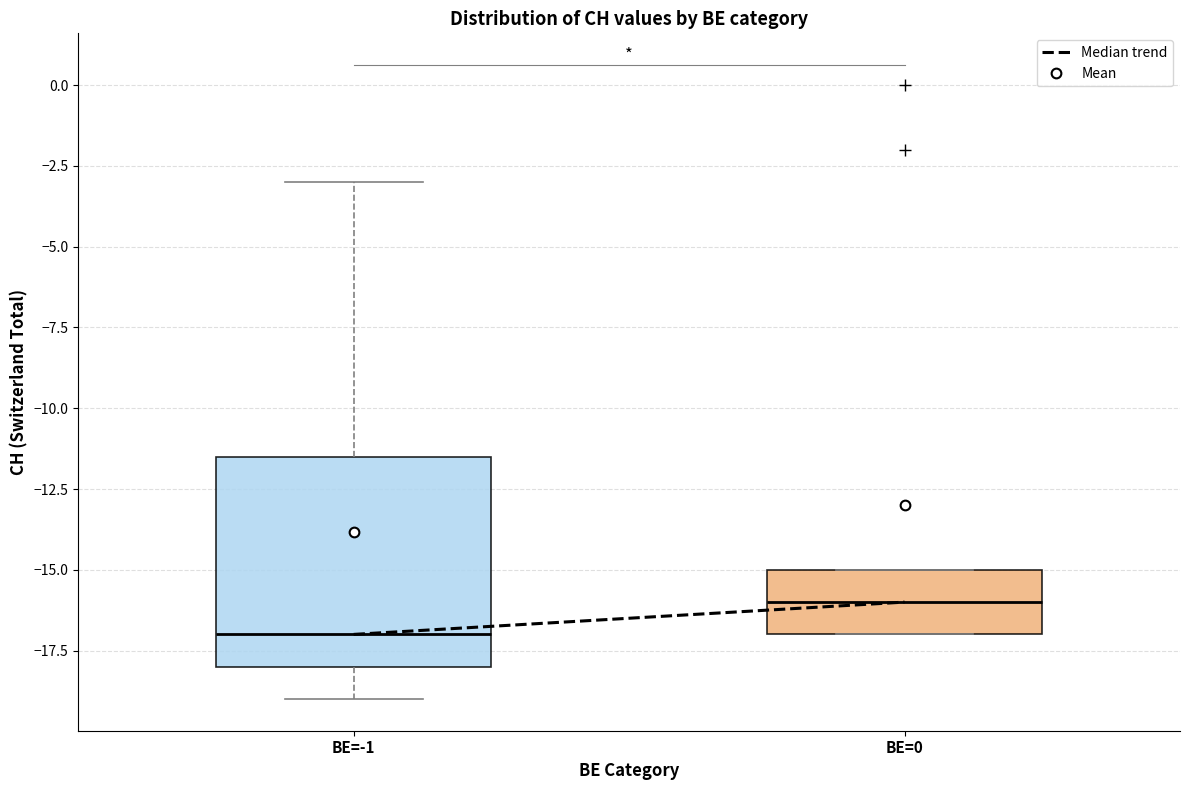

Reading left to right, transcribe this box plot: for each box, give where its median line is, the range the box spans, and where its two whiskers end, as read against the y-axis. The values are not printed on the chart, so give them approximately, as read against the axis.

BE=-1: median -17.0, box -18.0 to -11.5, whiskers -19.0 to -3.0
BE=0: median -16.0, box -17.0 to -15.0, whiskers -17.0 to -15.0